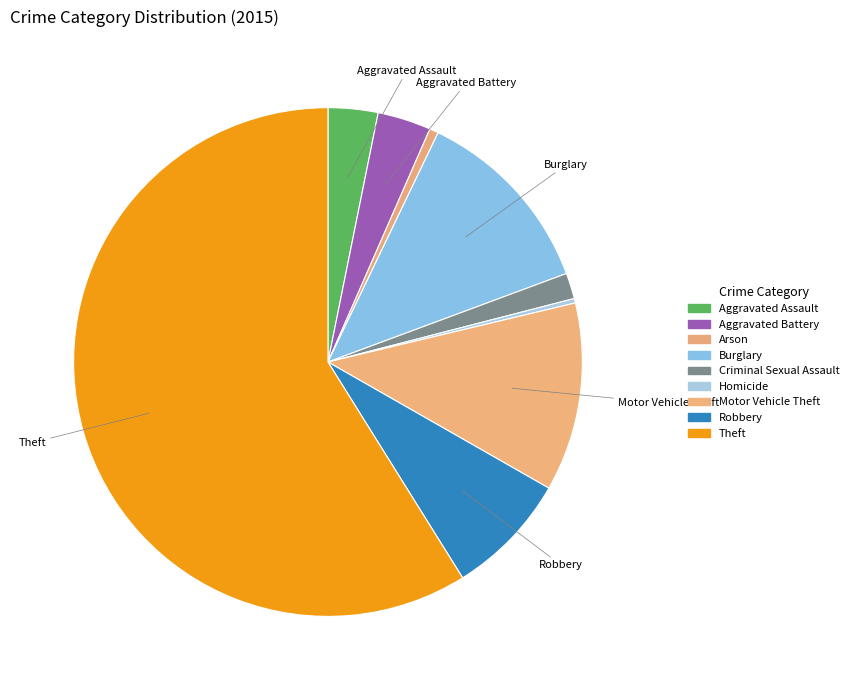

How many segments does this pie chart have?

9